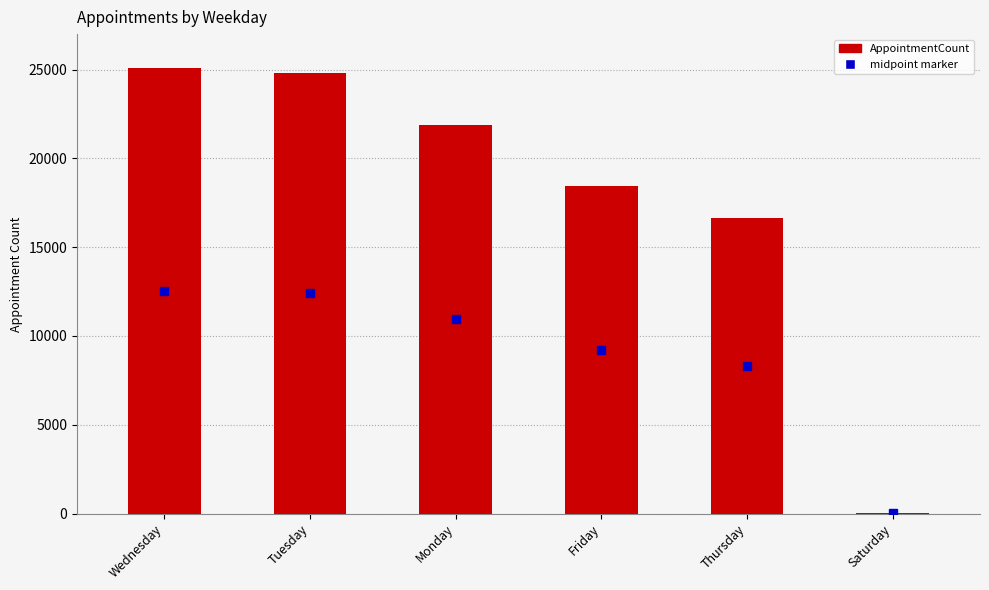

Are the bars horizontal?

No